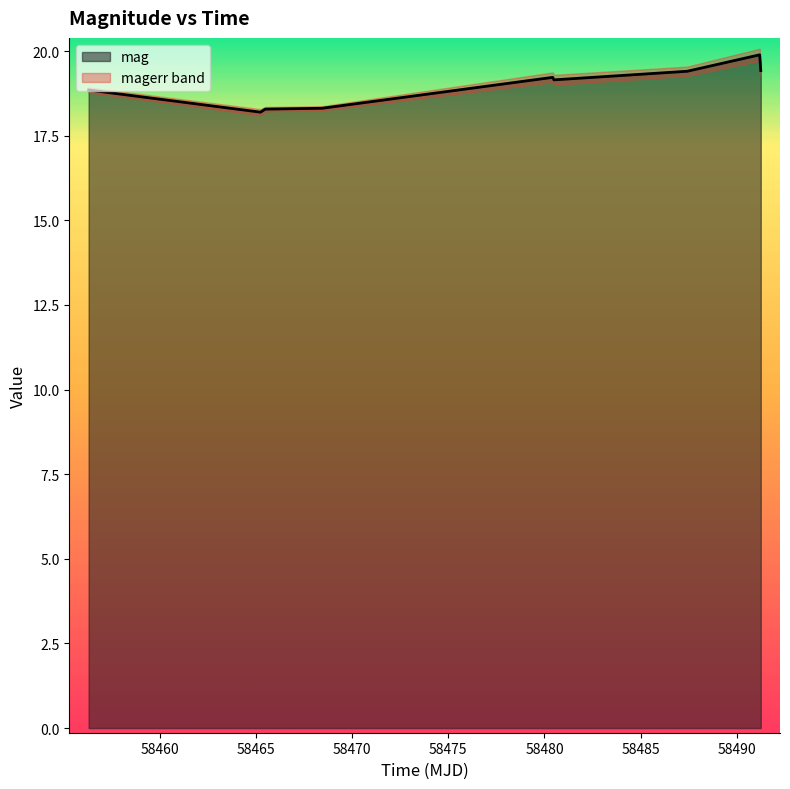

Rank the categories by value from highest to lowest.

58491.19837959996, 58491.25659719994, 58487.42765050009, 58480.43202550011, 58480.49182870006, 58456.28138889978, 58468.4271644, 58465.47135420004, 58465.22353010019